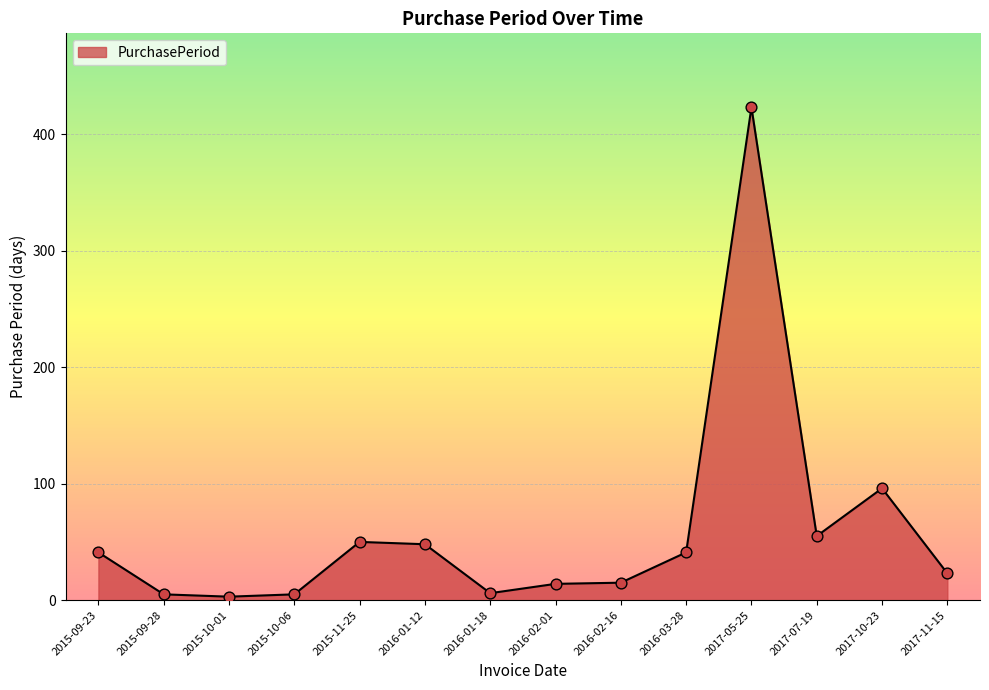

Approximately how many times larger is the value at 2017-10-23 compared to 2017-05-25?

0.2